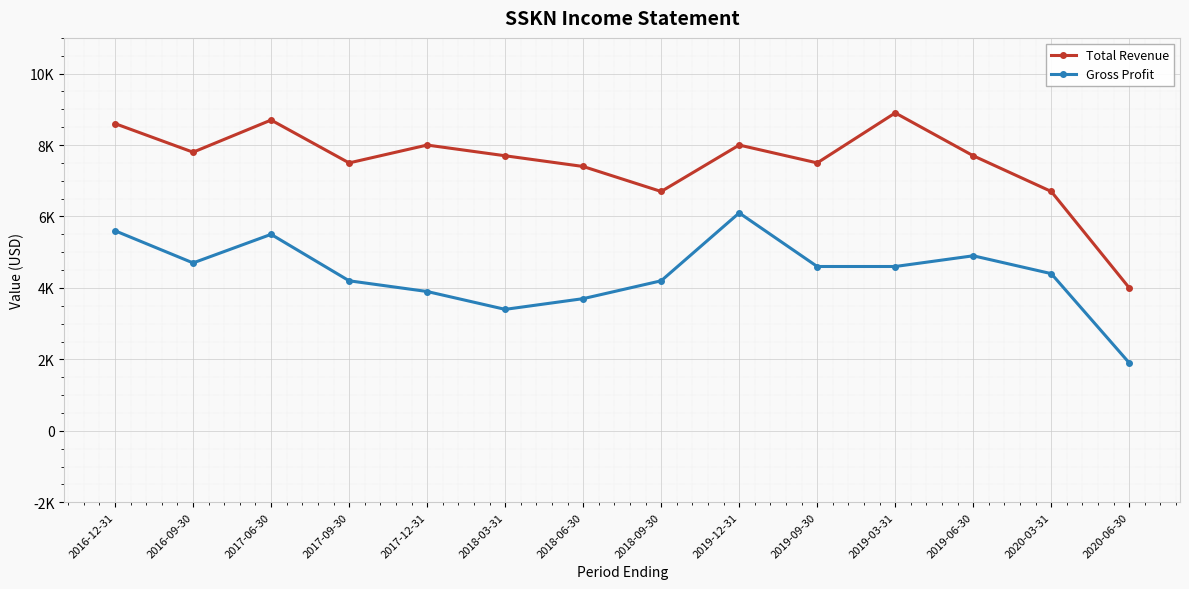

What are all the series names shown in the legend?

Total Revenue, Gross Profit